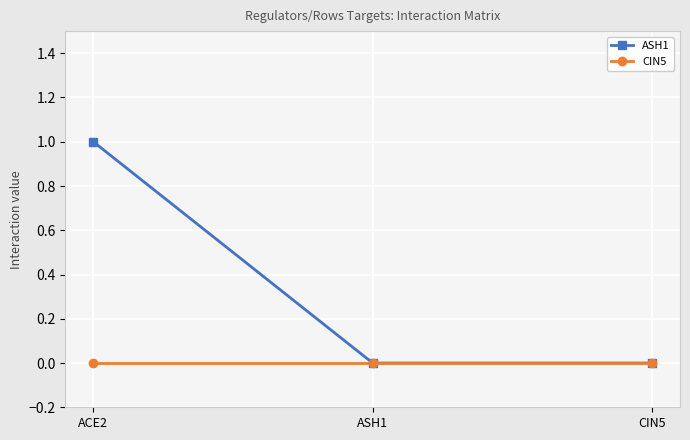

How many lines are shown in the chart?

2